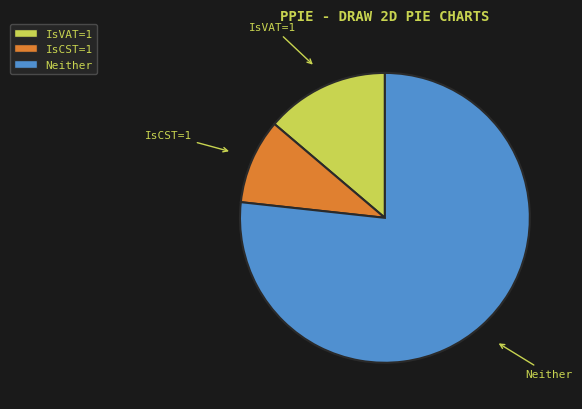

Combined, do IsVAT=1 and Neither account for over 50%?

Yes